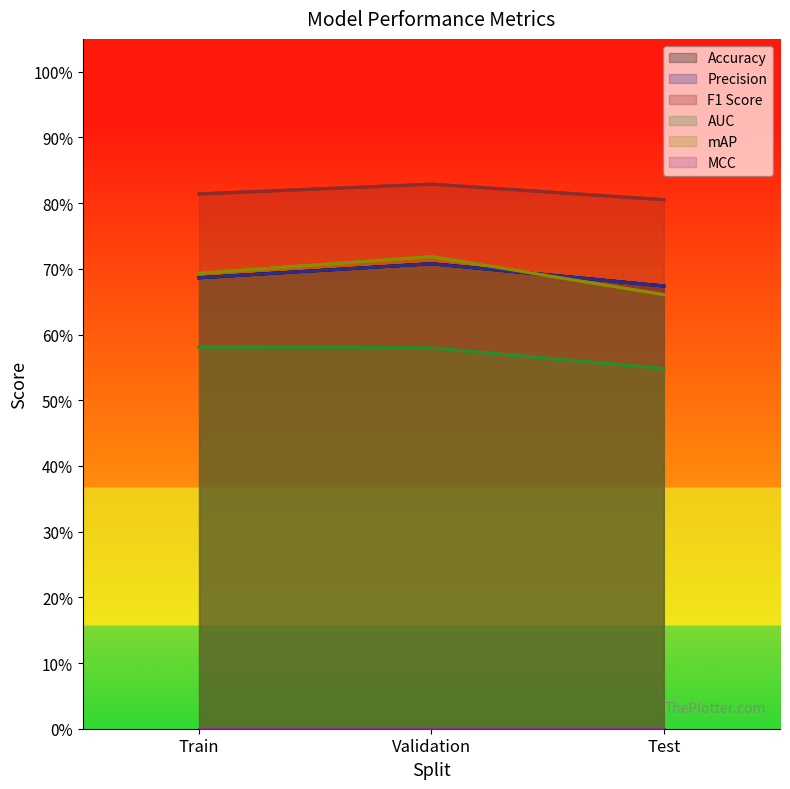

At which label does Accuracy reach its peak?

Validation